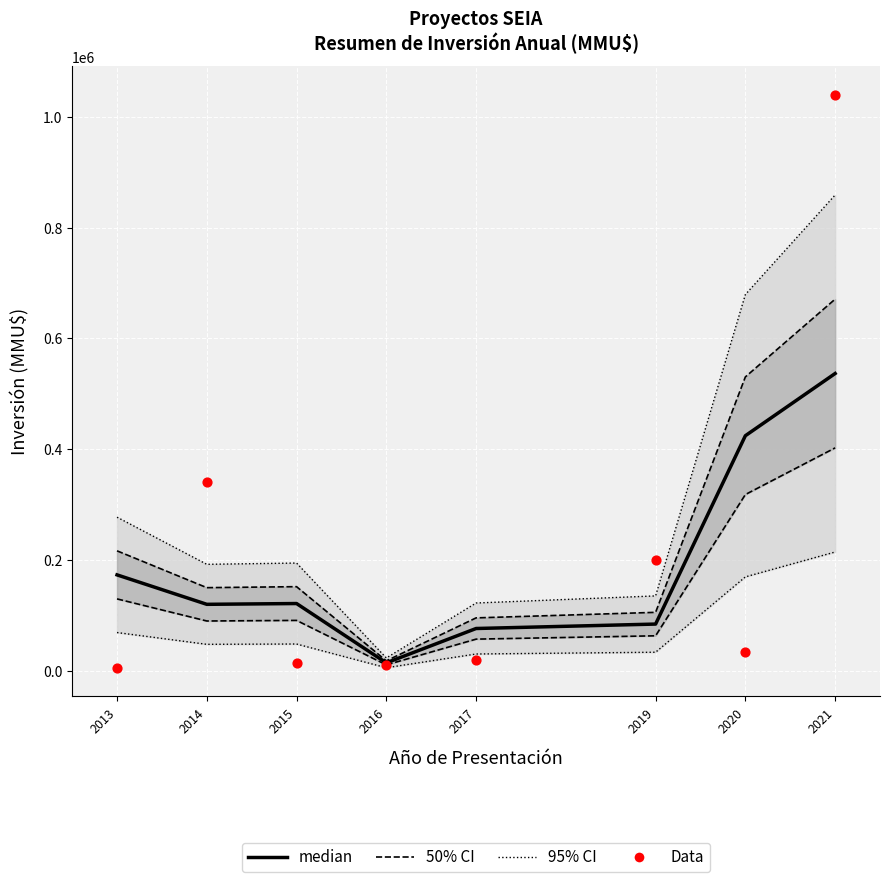

Which series contains the highest Y value?

Data